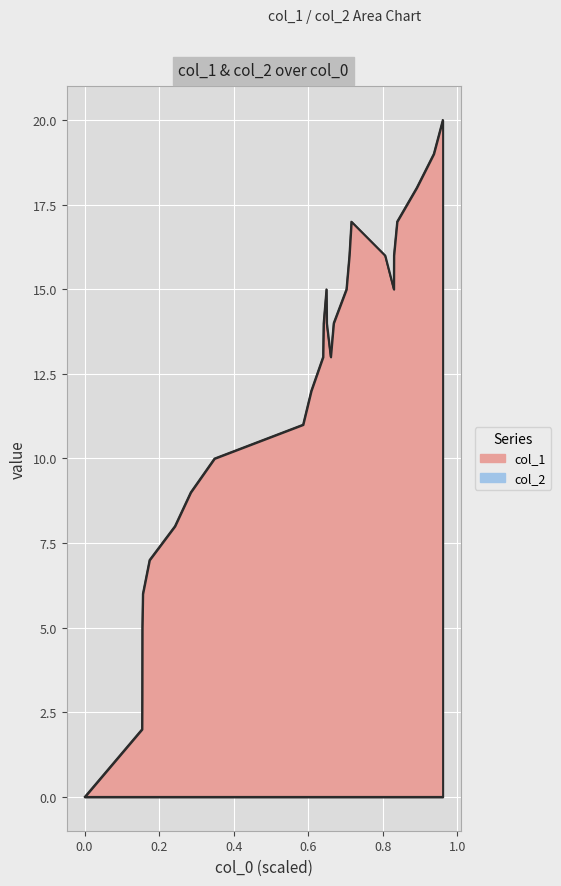

How many interior local valleys (lower than both neighbors) does the data have?

2